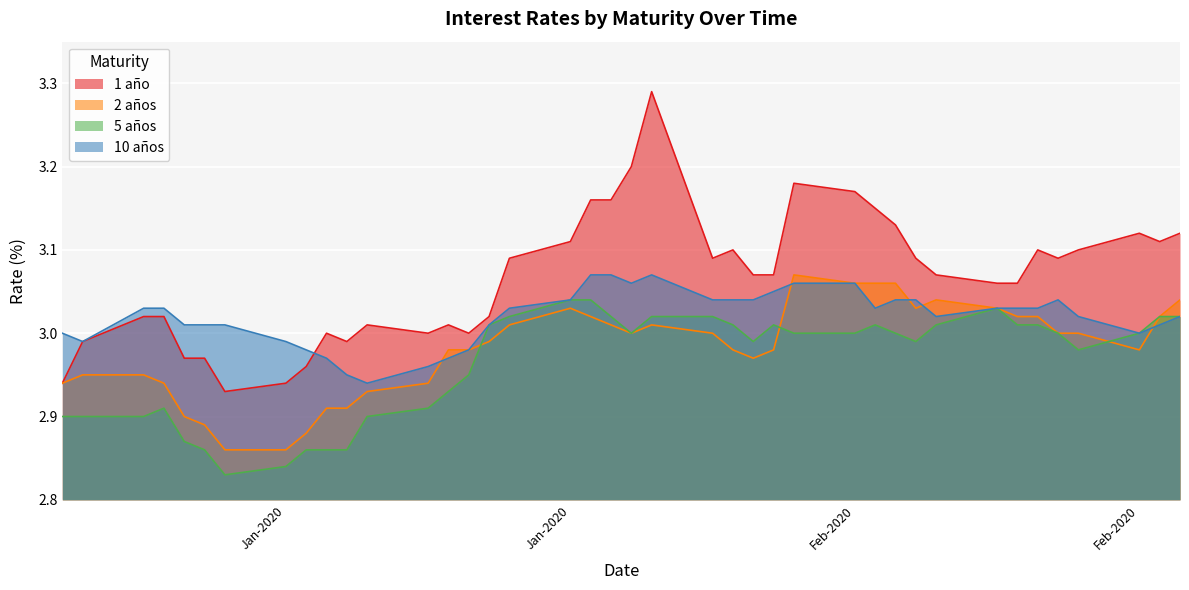

What is the difference between the maximum and second lowest values in the 2 años series?

0.2